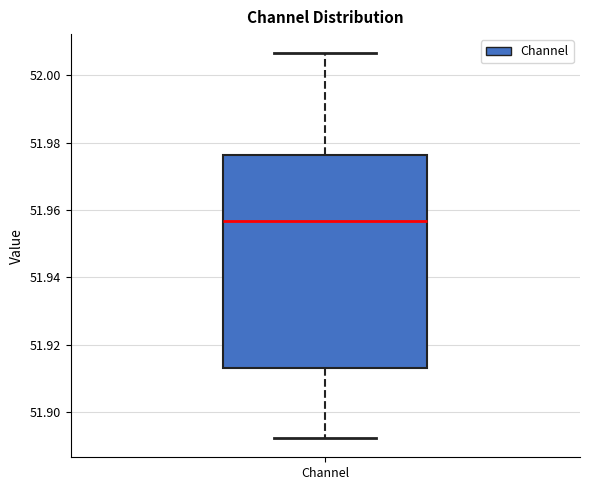

Transcribe this box plot: give where the median line is, the range the box spans, and where the two whiskers end, as read against the y-axis. The values are not printed on the chart, so give them approximately, as read against the axis.

median 51.956, box 51.914 to 51.976, whiskers 51.892 to 52.006